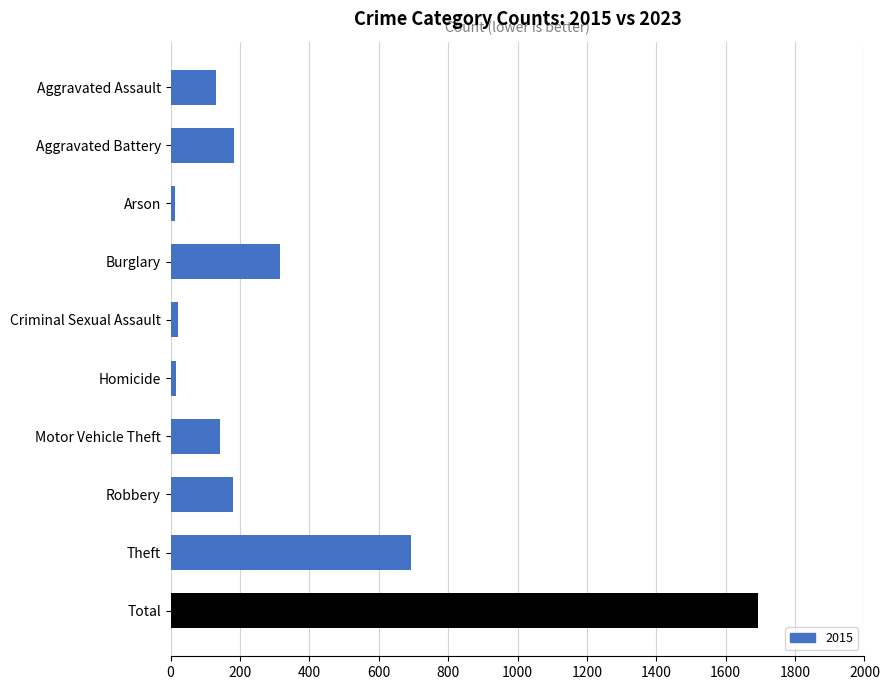

What is the ratio of the value at Criminal Sexual Assault to the value at Homicide?

1.4